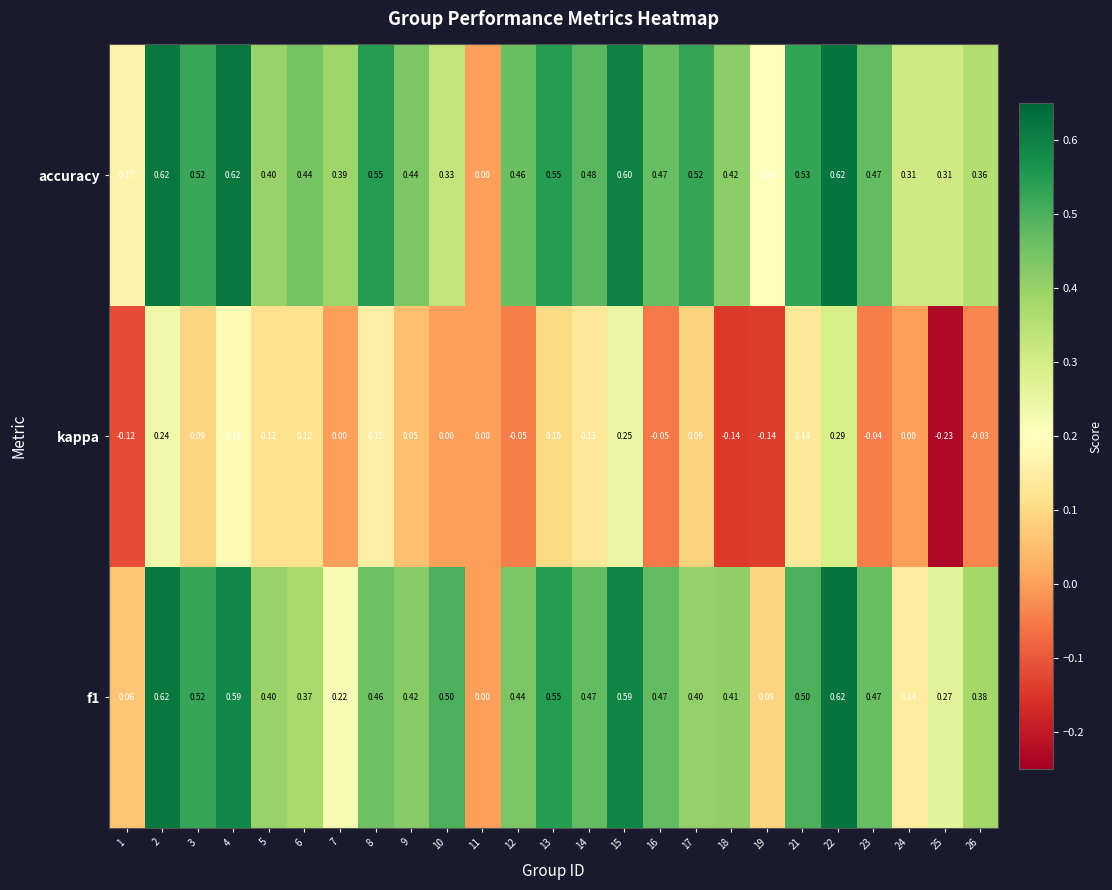

At 14, list the series in order from largest to smallest.

accuracy, f1, kappa